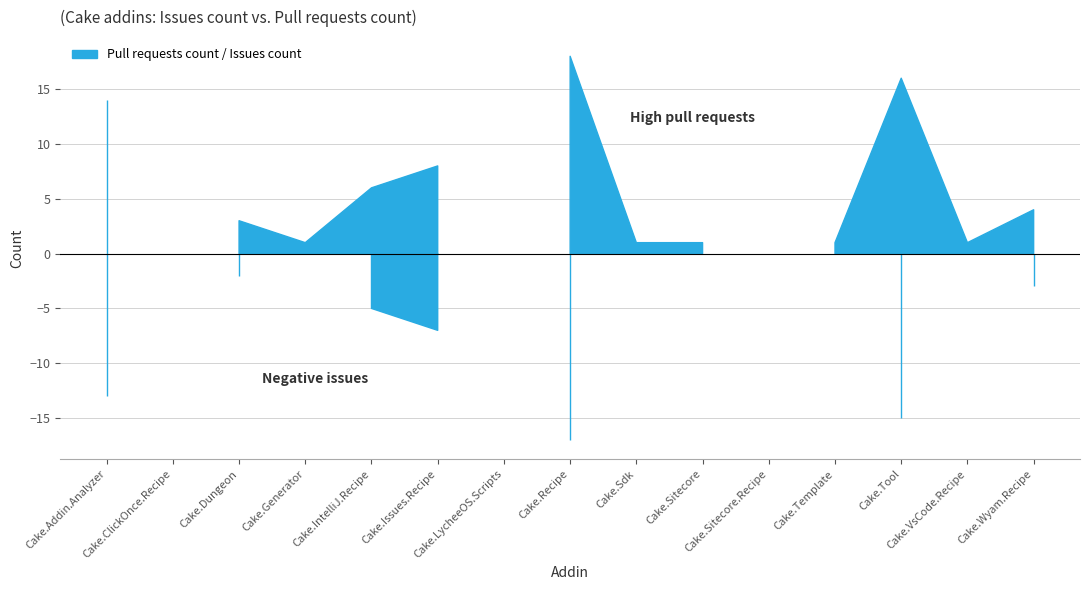

List the series in order of their peak value, lowest first.

Issues count, Pull requests count